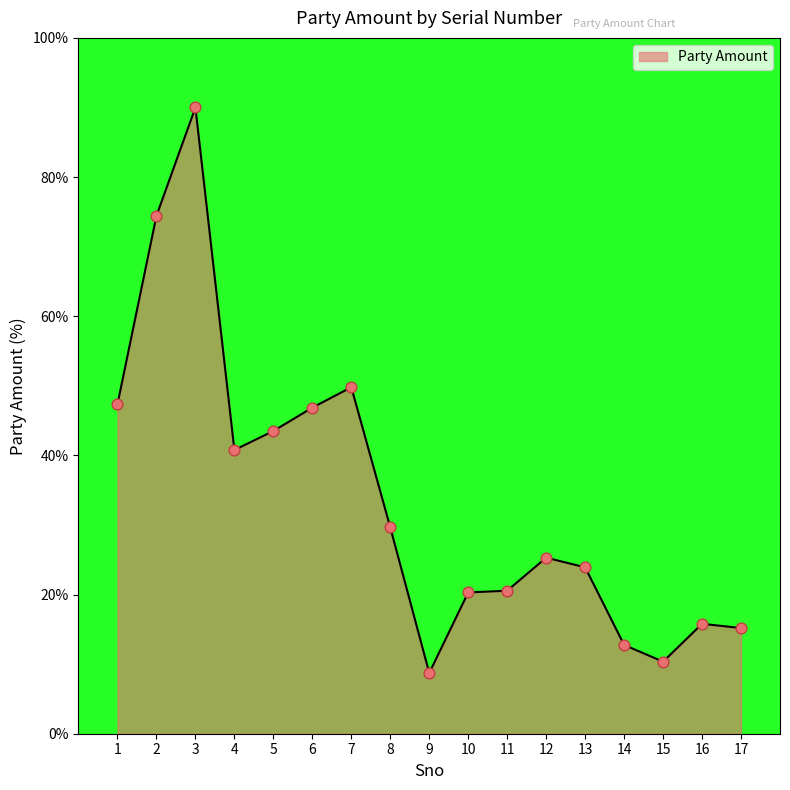

What is the change in value from 9 to 12?

+16.6